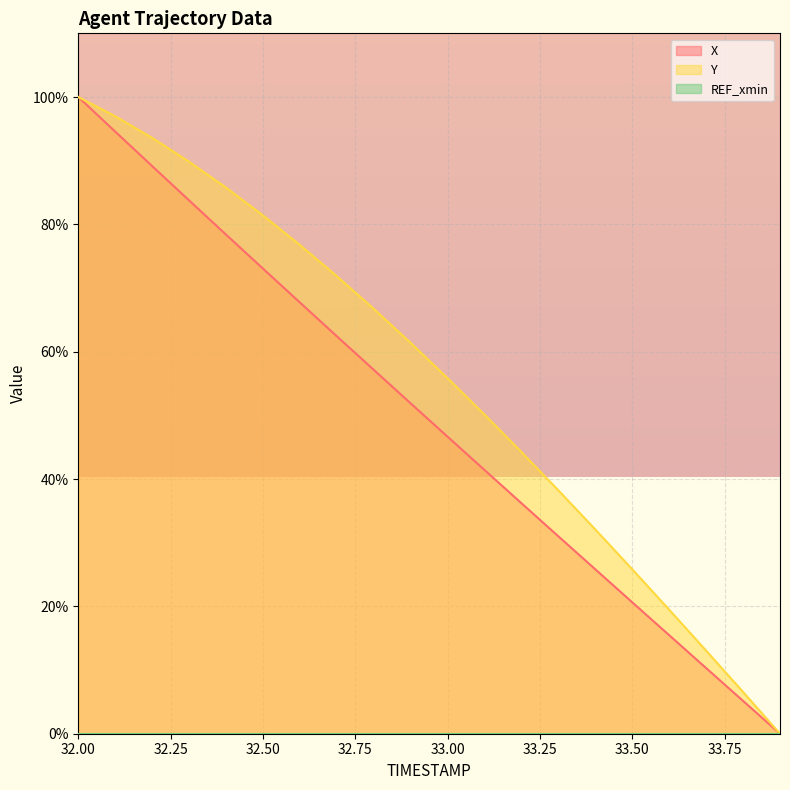

Which series has the largest total across all categories?

Y